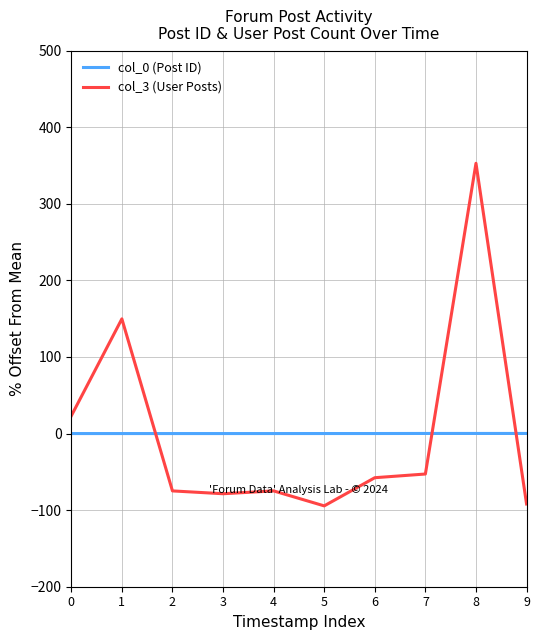

The value of col_3 (User Posts) at 9 is -92.0. True or false?

True